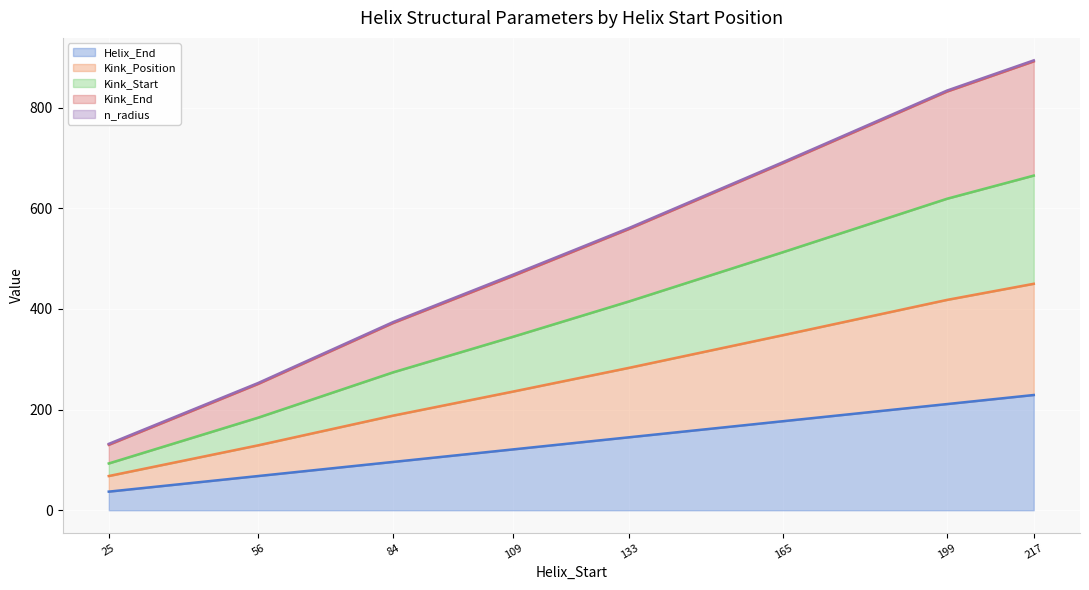

At which category does the chart reach its peak across all series?

217